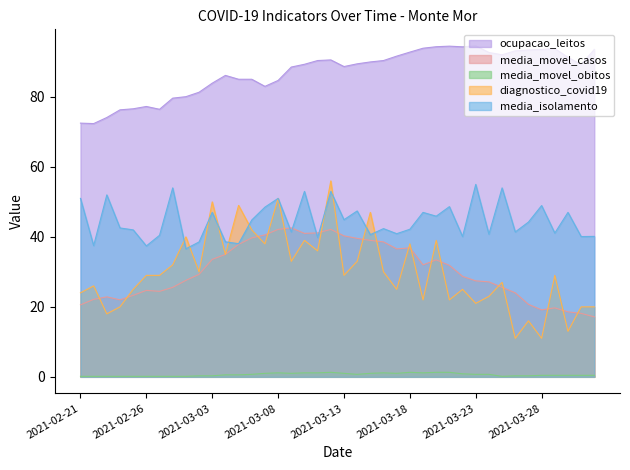

Reading right to left, list all the values displayed in this chart.

ocupacao_leitos: 93.6	89.2	91.3	93.8	93.5	93.4	93.2	92.0	92.7	94.6	94.3	94.5	94.3	93.9	92.8	91.7	90.4	90.0	89.5	88.7	90.6	90.4	89.3	88.5	84.7	83.0	85.0	85.0	86.2	83.9	81.3	80.1	79.7	76.5	77.3	76.6	76.3	74.1	72.4	72.5
media_movel_casos: 17.1	18.1	18.6	19.7	19.1	20.7	24.0	25.6	27.1	27.4	28.7	31.9	33.4	32.0	36.9	36.6	38.6	39.0	39.6	40.3	42.1	41.1	41.0	42.6	42.1	40.6	39.7	37.9	35.0	33.6	29.3	27.6	25.6	24.4	24.7	23.3	22.0	22.9	22.1	20.6
media_movel_obitos: 0.4	0.4	0.4	0.4	0.4	0.3	0.3	0.1	0.7	0.7	0.9	1.3	1.3	1.1	1.3	1.0	1.1	1.0	0.7	1.0	1.3	1.1	1.1	1.0	1.1	1.0	0.7	0.6	0.6	0.3	0.3	0.1	0.1	0.1	0.1	0.1	0.1	0.1	0.1	0.1
diagnostico_covid19: 20.0	20.0	13.0	29.0	11.0	16.0	11.0	27.0	23.0	21.0	25.0	22.0	39.0	22.0	38.0	25.0	30.0	47.0	33.0	29.0	56.0	36.0	39.0	33.0	51.0	38.0	42.0	49.0	35.0	50.0	30.0	40.0	32.0	29.0	29.0	25.0	20.0	18.0	26.0	24.0
media_isolamento: 40.1	40.1	47.0	41.1	49.0	44.2	41.4	54.0	40.8	55.0	40.1	48.6	45.9	47.0	42.2	40.9	42.4	40.6	47.4	44.9	53.0	39.8	53.0	41.4	51.0	48.5	44.8	38.0	38.6	47.0	38.5	36.6	54.0	40.5	37.4	42.0	42.5	52.0	37.5	51.0